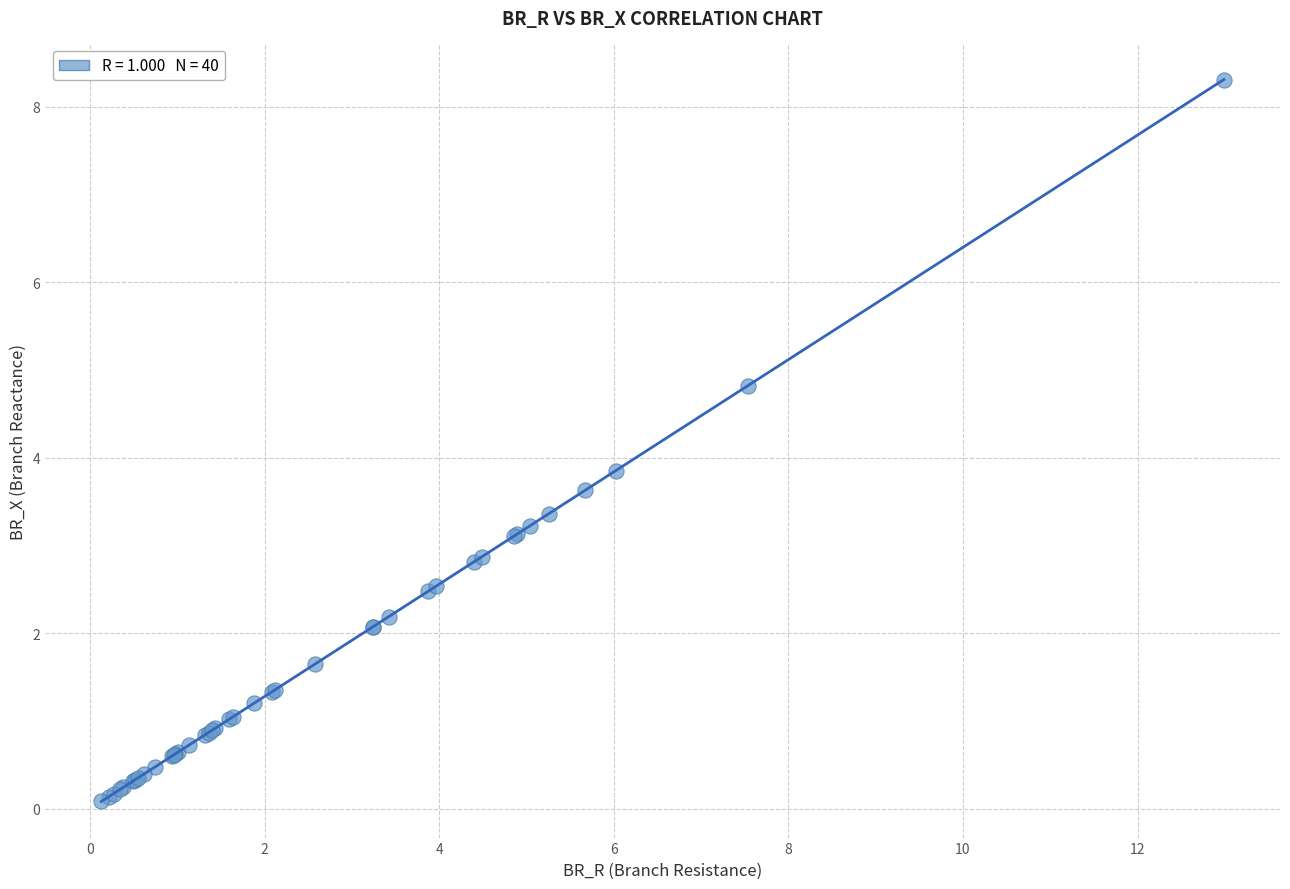

What Y value in the scatter plot is closest to 4?

3.9